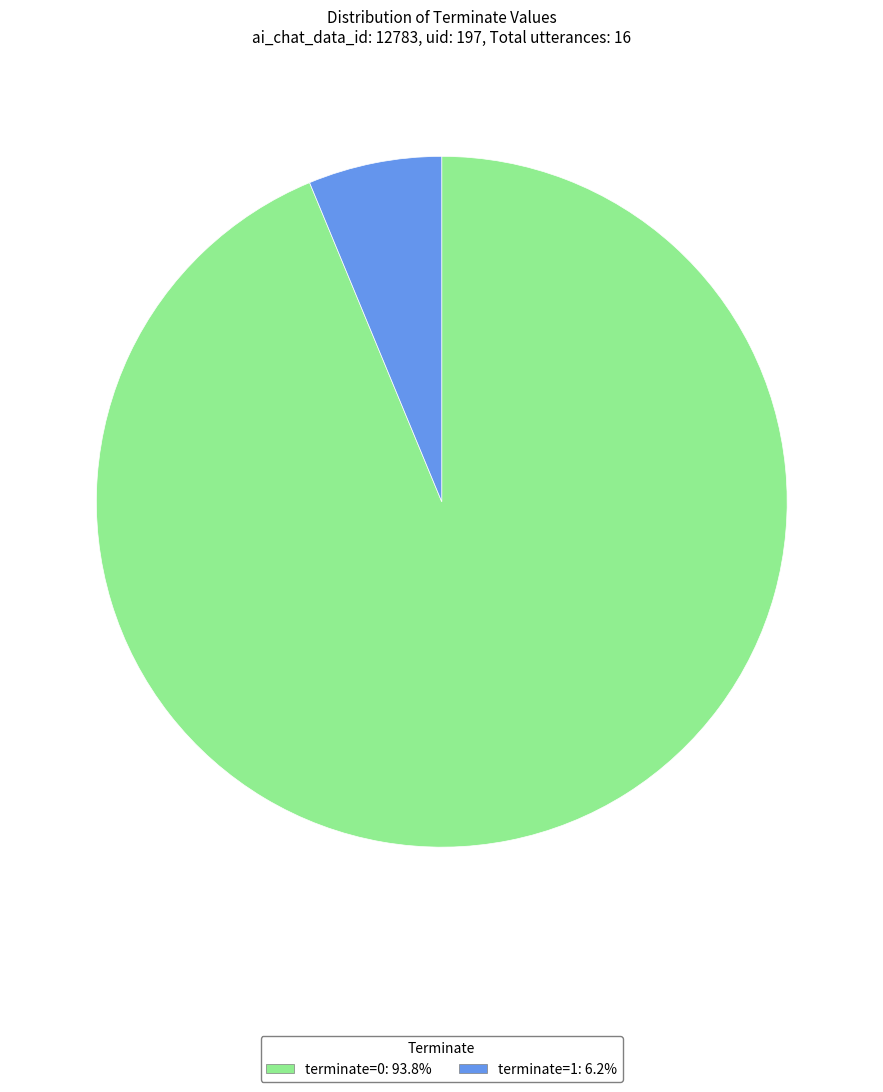

How many segments does this pie chart have?

2